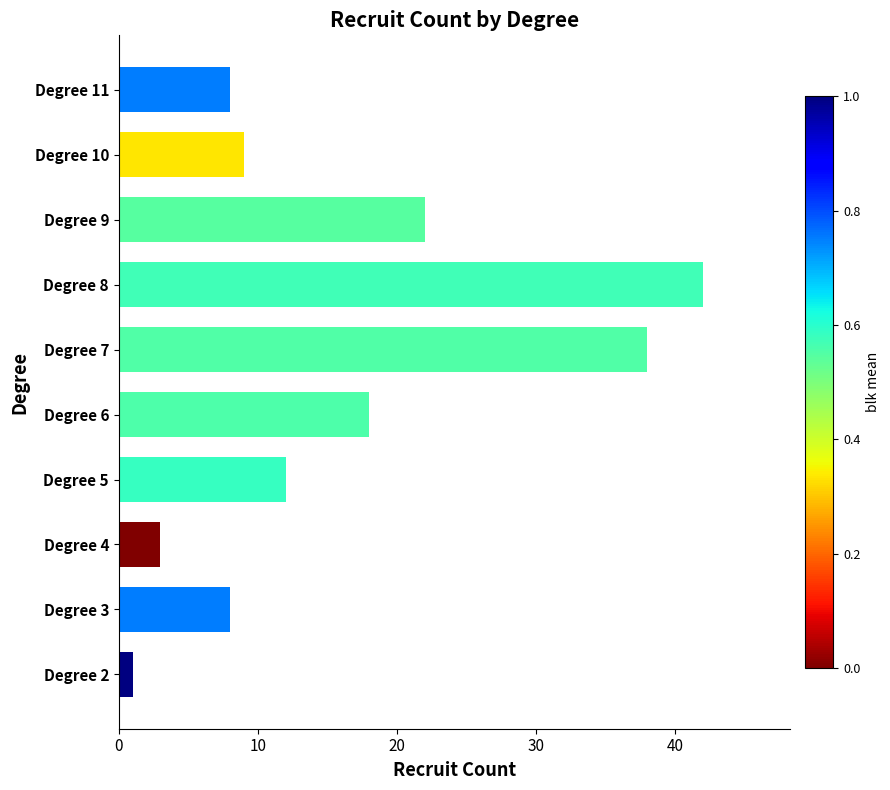

Which has a higher value, Degree 4 or Degree 9?

Degree 9